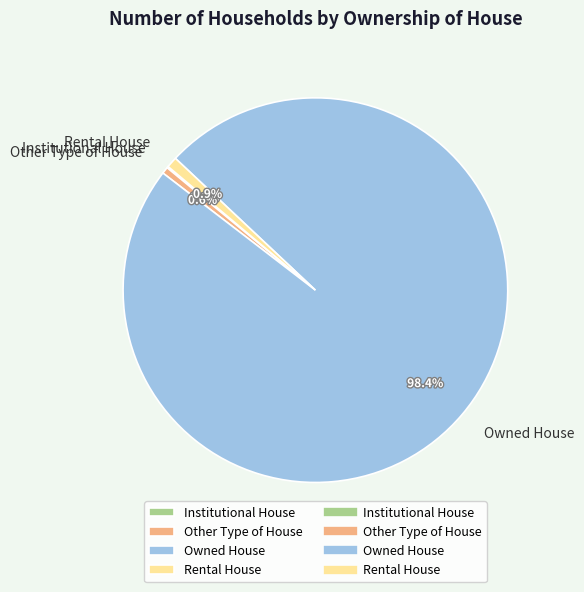

How much of the chart is everything except Owned House?

1.6%